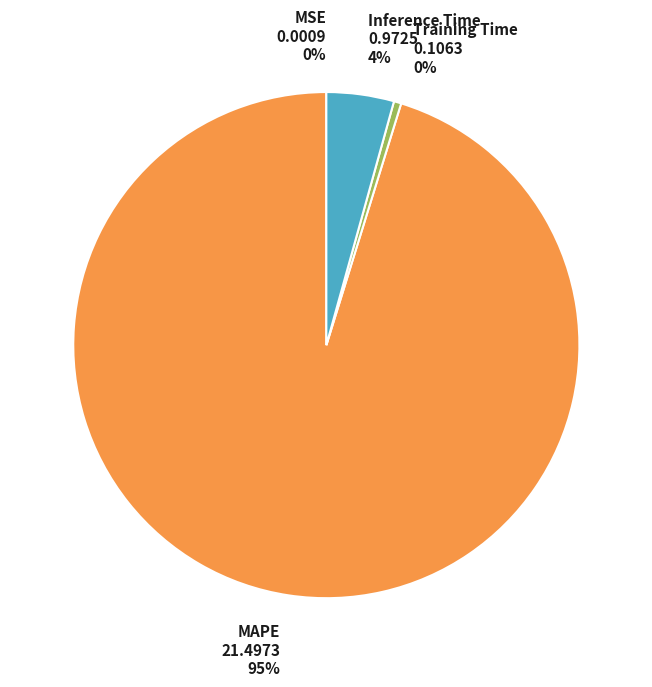

Which slice is the largest?

MAPE